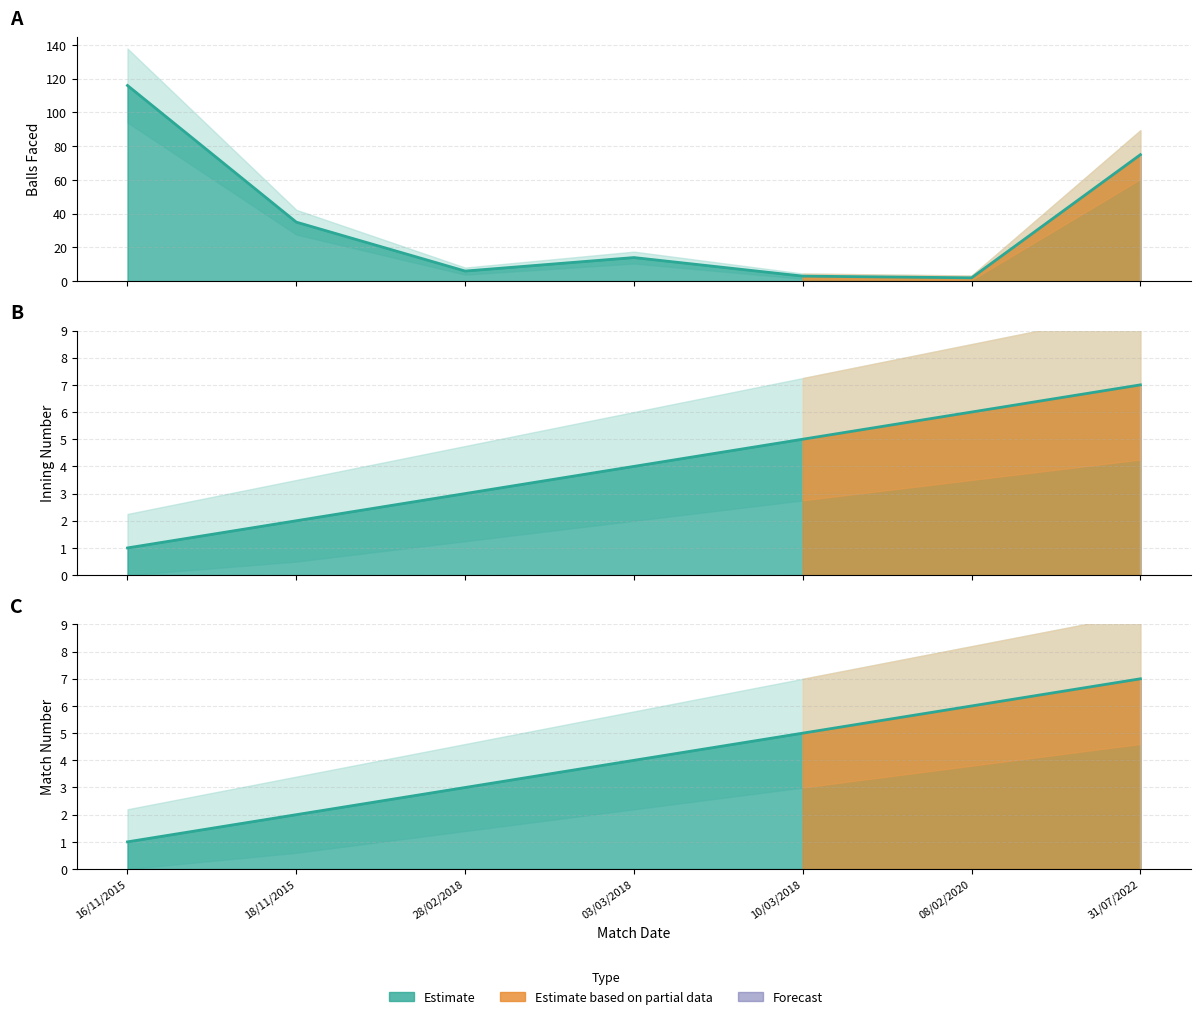

Which series has the largest total across all categories?

BALLS_FACED